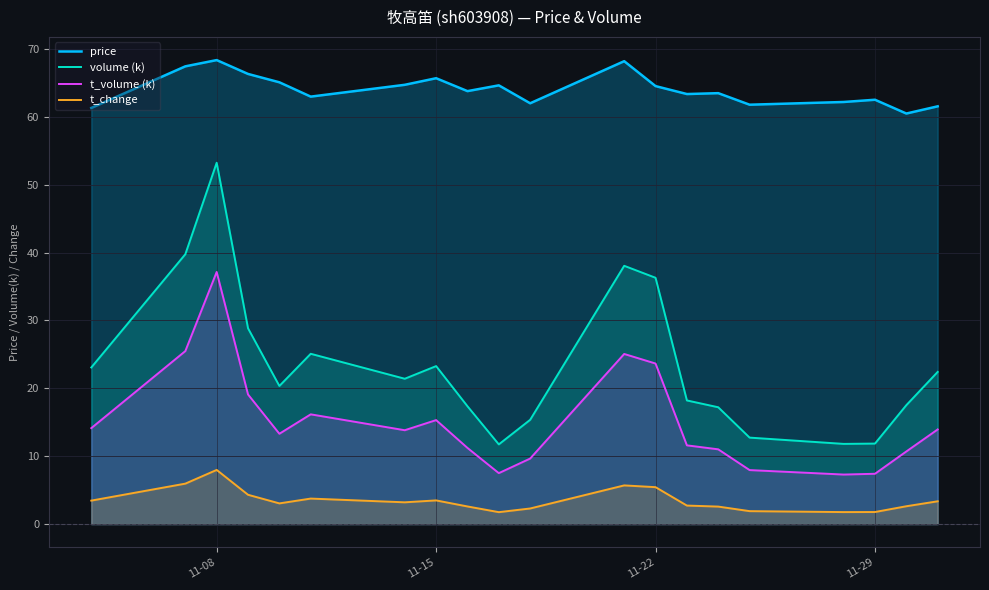

Count the number of data series in this chart.

4